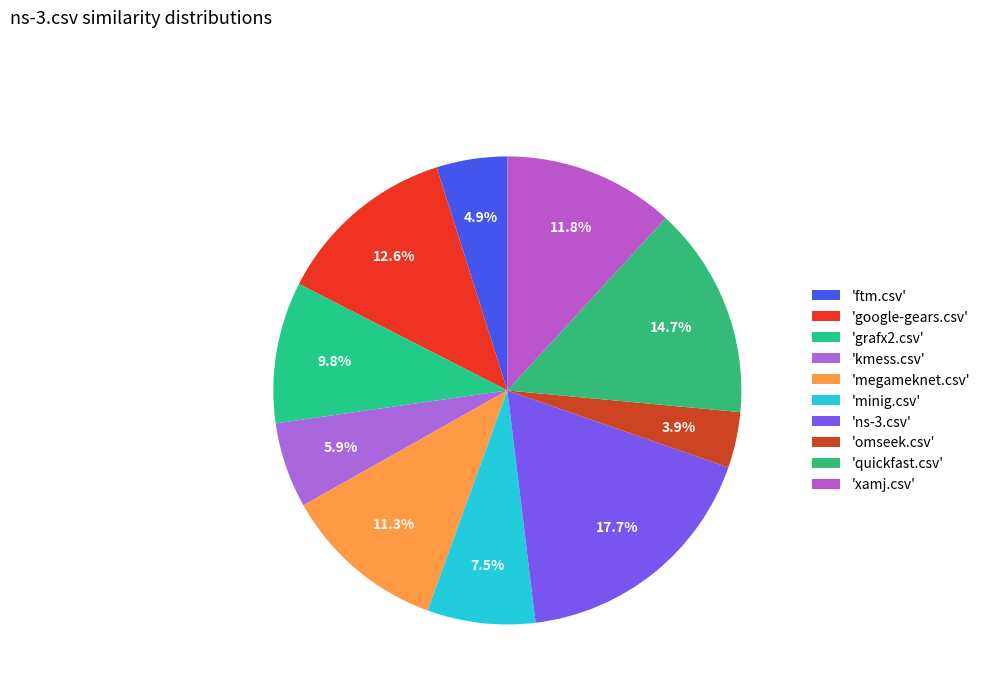

How many slices are in this pie chart?

10